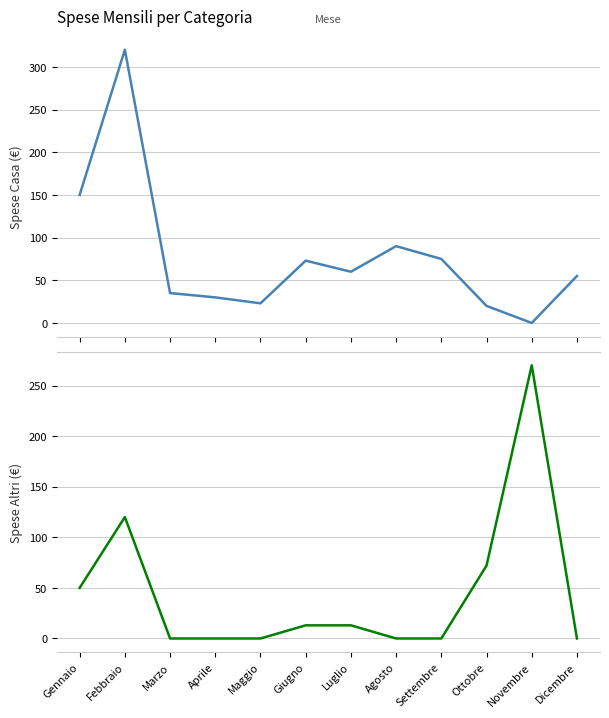

How many interior local peaks does the Casa series have?

3